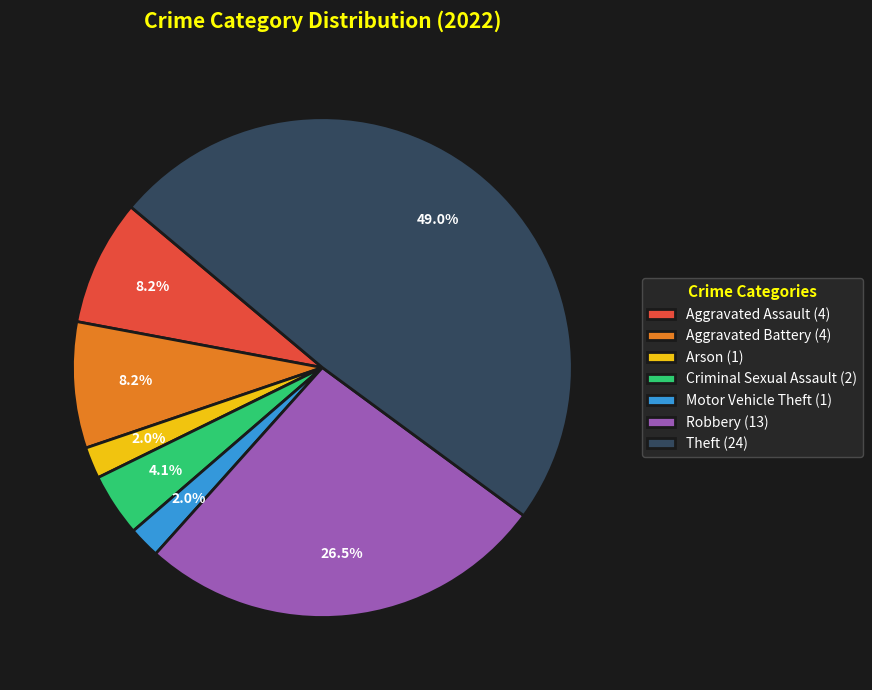

Which has a higher value, Theft (24) or Aggravated Battery (4)?

Theft (24)